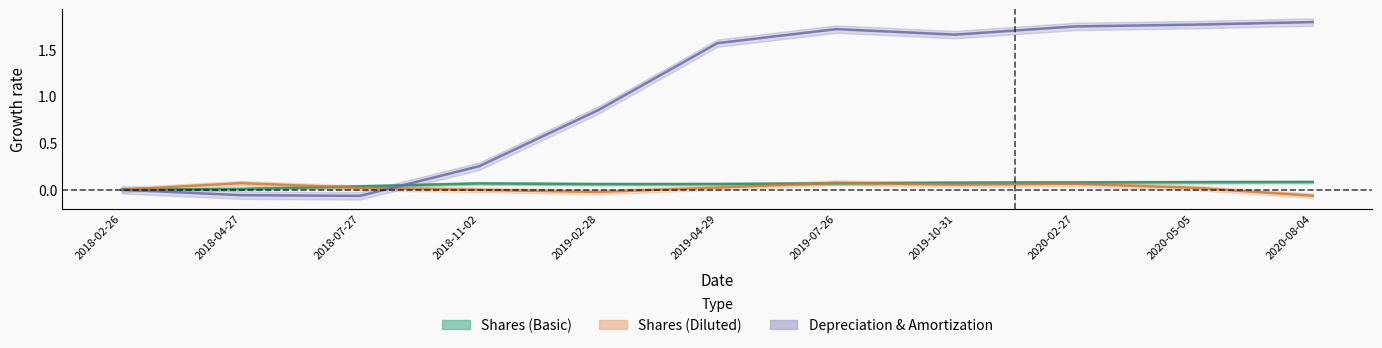

What is the difference between the highest and lowest values at 2020-05-05?

1.7